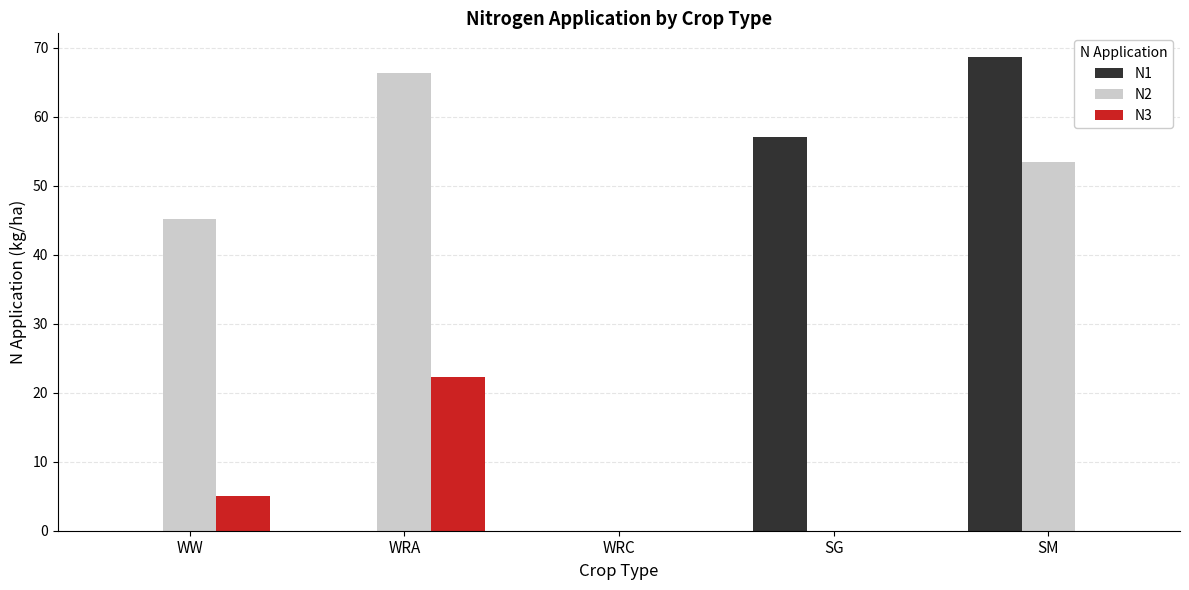

What is the total value across all series at WW?

50.3